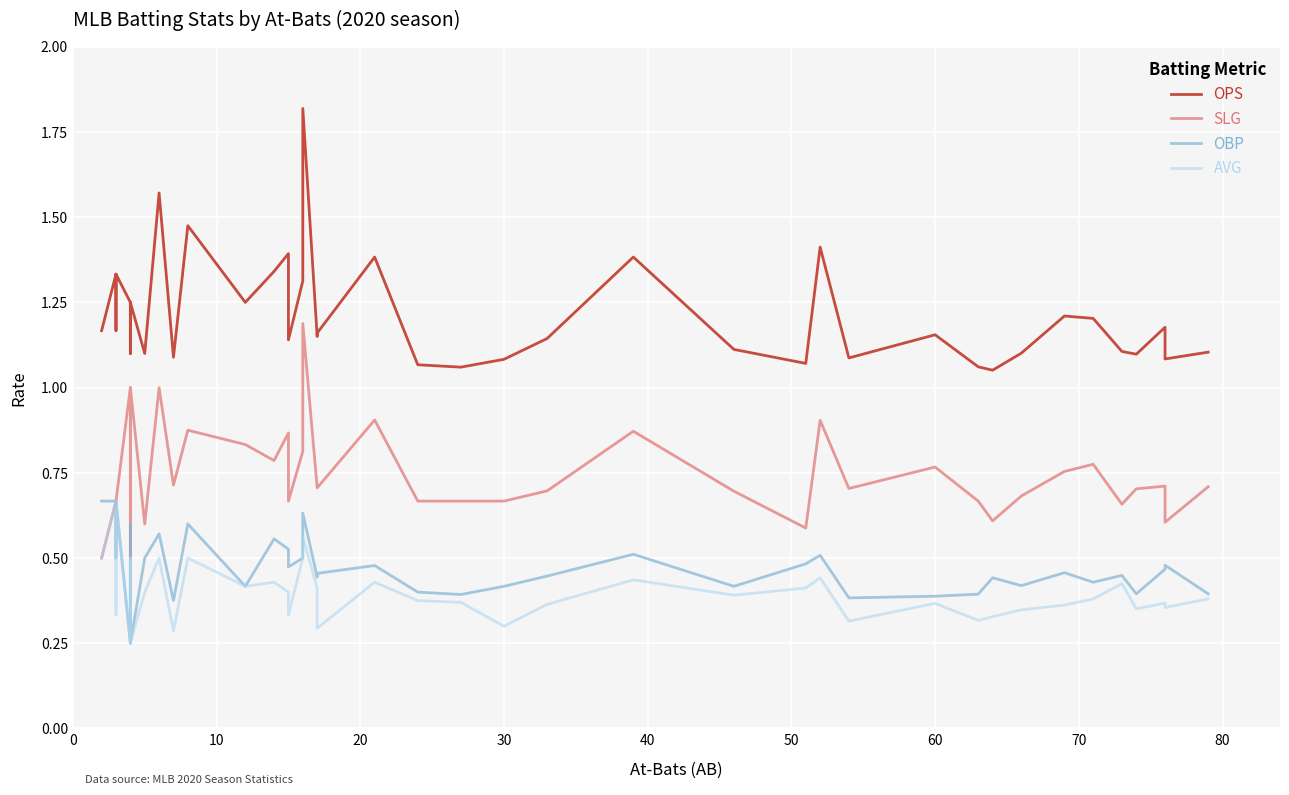

What is the minimum value shown in the chart?

0.2